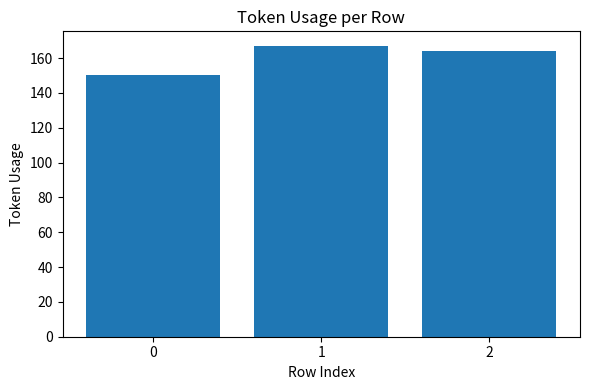

Where is the data nearest to the value 158?

2